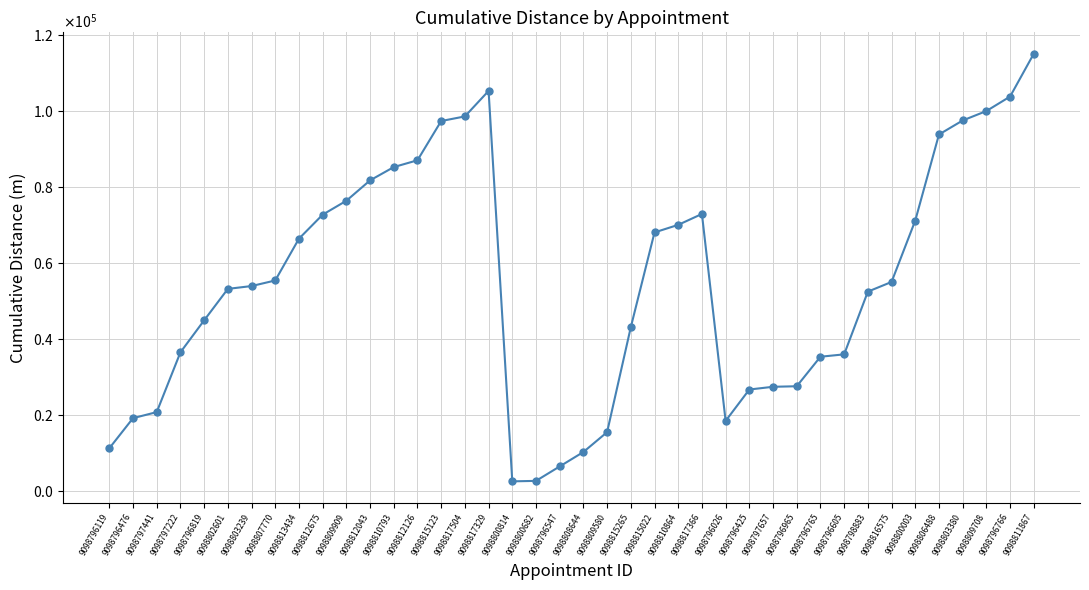

List the labels in order of value, largest first.

9098811867, 9098817329, 9098796766, 9098809708, 9098817504, 9098803380, 9098815123, 9098806488, 9098812126, 9098810793, 9098812043, 9098809909, 9098817366, 9098812675, 9098800003, 9098810864, 9098815022, 9098813434, 9098807770, 9098816575, 9098803239, 9098802601, 9098798883, 9098796819, 9098815265, 9098797222, 9098796605, 9098796765, 9098796965, 9098797657, 9098796425, 9098797441, 9098796476, 9098796026, 9098809580, 9098796119, 9098808644, 9098796547, 9098800682, 9098800814